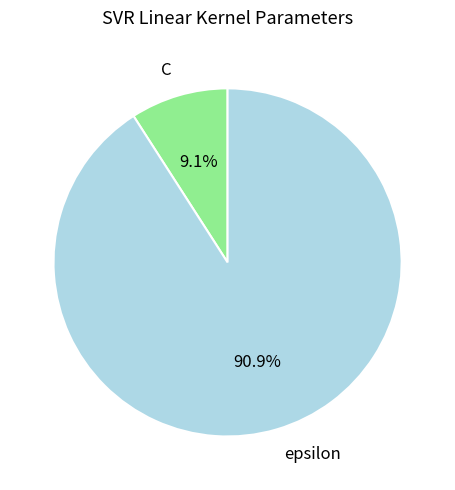

How many segments does this pie chart have?

2